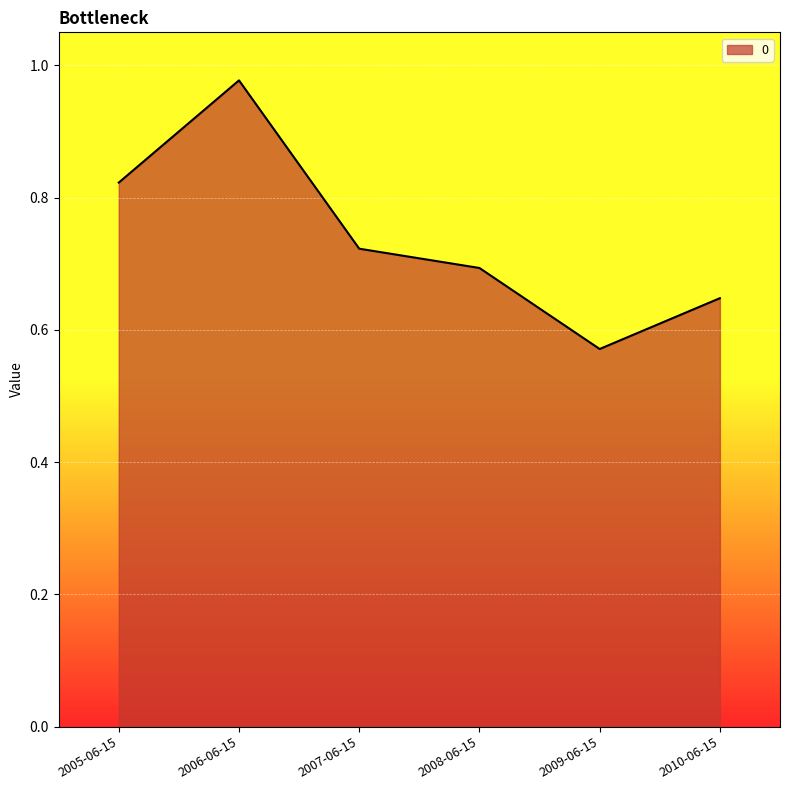

How many lines are shown in the chart?

1